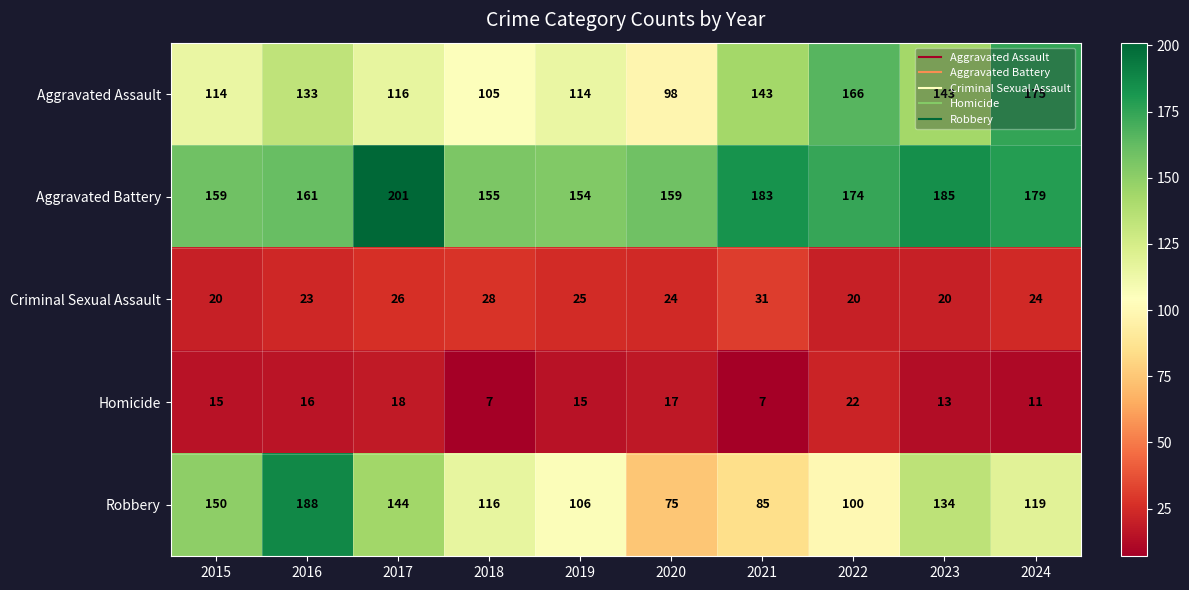

Is it true that Aggravated Assault equals 143 at 2023?

True